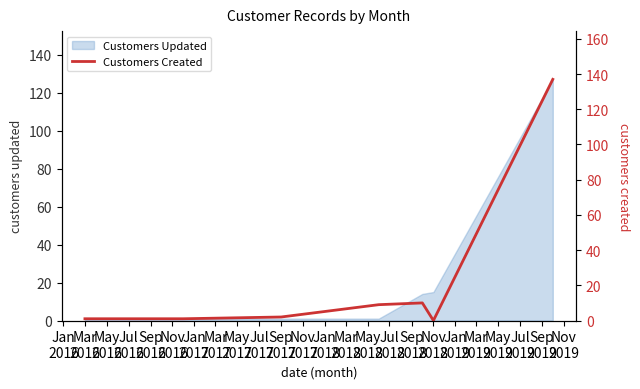

What is the difference between the maximum and minimum values?

137